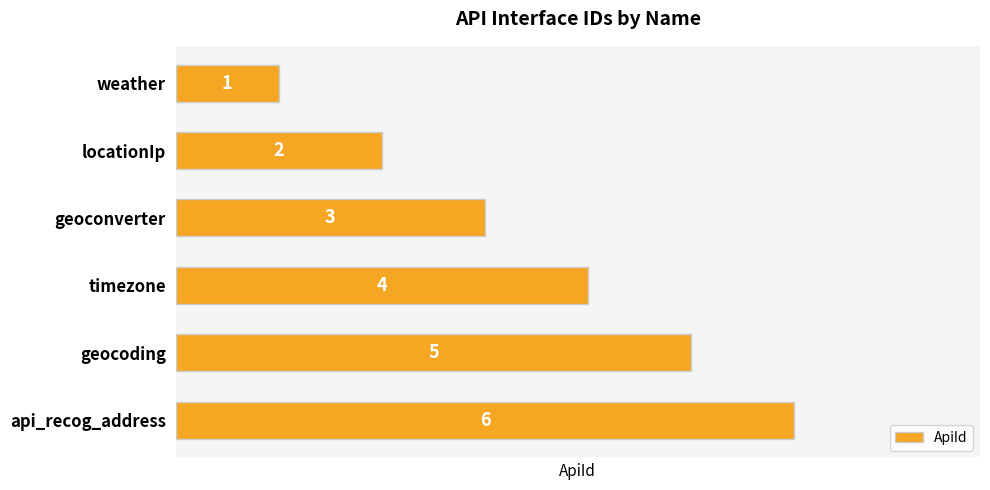

True or false: the data shows 2 at weather.

False